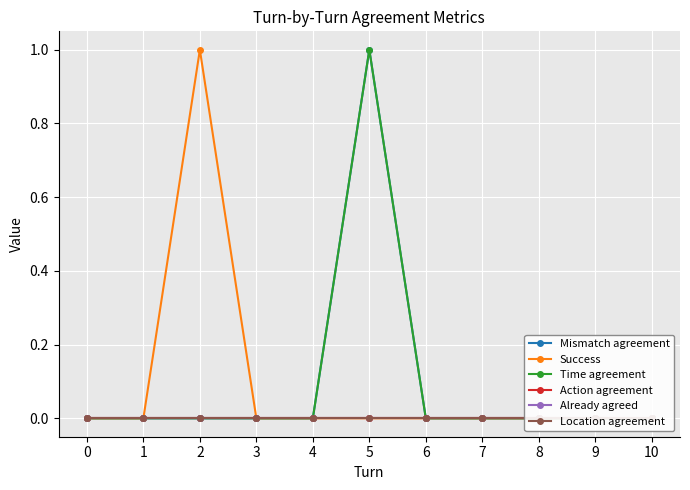

What is the highest value of the Time agreement series?

1